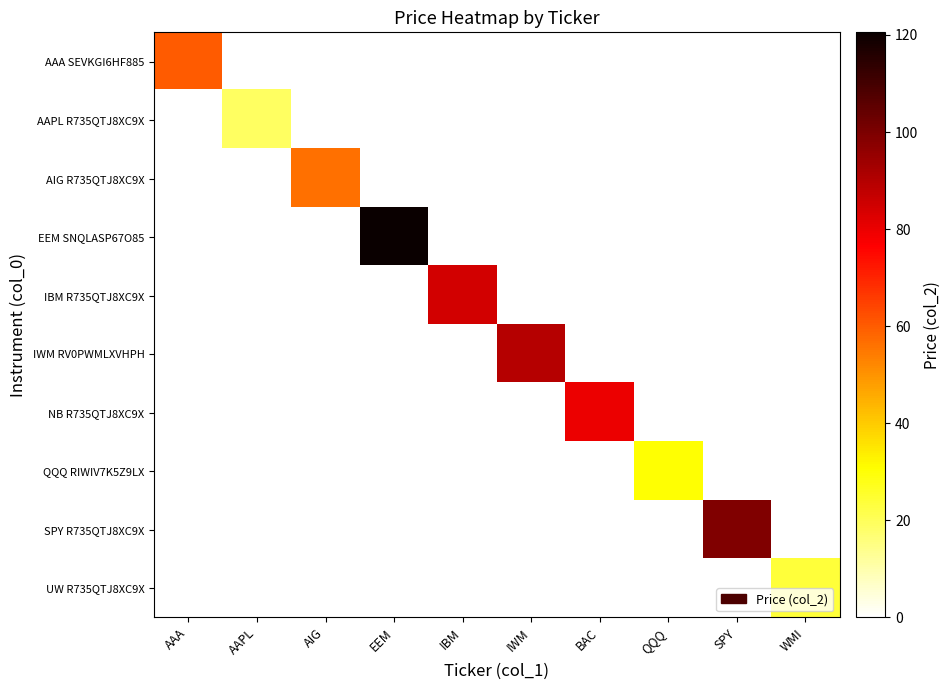

Reading right to left, what are all the values shown in this chart?

AAA SEVKGI6HF885: WMI=0.0	SPY=0.0	QQQ=0.0	BAC=0.0	IWM=0.0	IBM=0.0	EEM=0.0	AIG=0.0	AAPL=0.0	AAA=60.0
AAPL R735QTJ8XC9X: WMI=0.0	SPY=0.0	QQQ=0.0	BAC=0.0	IWM=0.0	IBM=0.0	EEM=0.0	AIG=0.0	AAPL=19.3	AAA=0.0
AIG R735QTJ8XC9X: WMI=0.0	SPY=0.0	QQQ=0.0	BAC=0.0	IWM=0.0	IBM=0.0	EEM=0.0	AIG=56.2	AAPL=0.0	AAA=0.0
EEM SNQLASP67O85: WMI=0.0	SPY=0.0	QQQ=0.0	BAC=0.0	IWM=0.0	IBM=0.0	EEM=120.5	AIG=0.0	AAPL=0.0	AAA=0.0
IBM R735QTJ8XC9X: WMI=0.0	SPY=0.0	QQQ=0.0	BAC=0.0	IWM=0.0	IBM=84.3	EEM=0.0	AIG=0.0	AAPL=0.0	AAA=0.0
IWM RV0PWMLXVHPH: WMI=0.0	SPY=0.0	QQQ=0.0	BAC=0.0	IWM=89.9	IBM=0.0	EEM=0.0	AIG=0.0	AAPL=0.0	AAA=0.0
NB R735QTJ8XC9X: WMI=0.0	SPY=0.0	QQQ=0.0	BAC=79.7	IWM=0.0	IBM=0.0	EEM=0.0	AIG=0.0	AAPL=0.0	AAA=0.0
QQQ RIWIV7K5Z9LX: WMI=0.0	SPY=0.0	QQQ=30.2	BAC=0.0	IWM=0.0	IBM=0.0	EEM=0.0	AIG=0.0	AAPL=0.0	AAA=0.0
SPY R735QTJ8XC9X: WMI=0.0	SPY=98.9	QQQ=0.0	BAC=0.0	IWM=0.0	IBM=0.0	EEM=0.0	AIG=0.0	AAPL=0.0	AAA=0.0
UW R735QTJ8XC9X: WMI=23.9	SPY=0.0	QQQ=0.0	BAC=0.0	IWM=0.0	IBM=0.0	EEM=0.0	AIG=0.0	AAPL=0.0	AAA=0.0